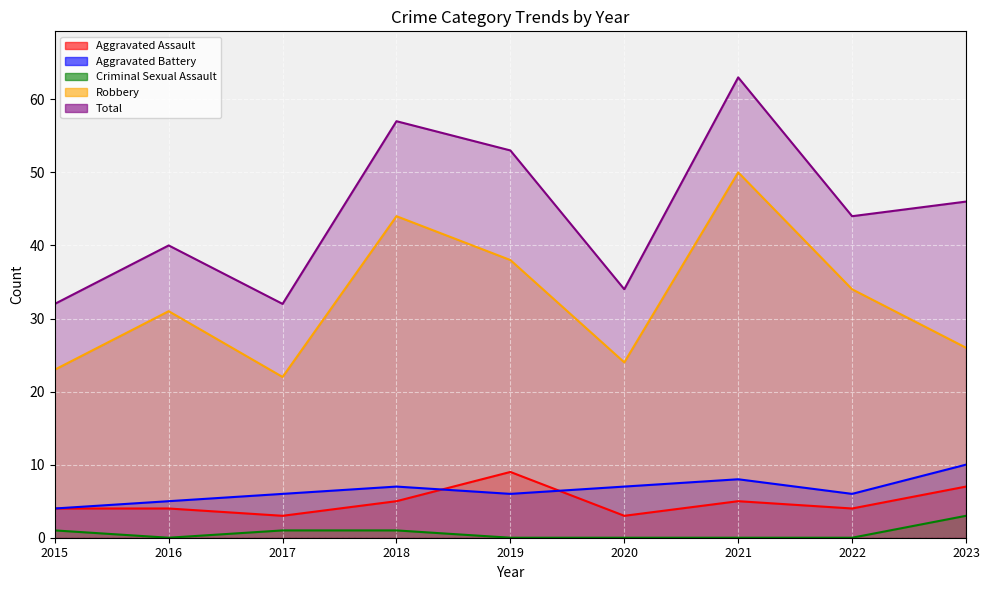

What is the spread (max minus min) of values at 2018?

56